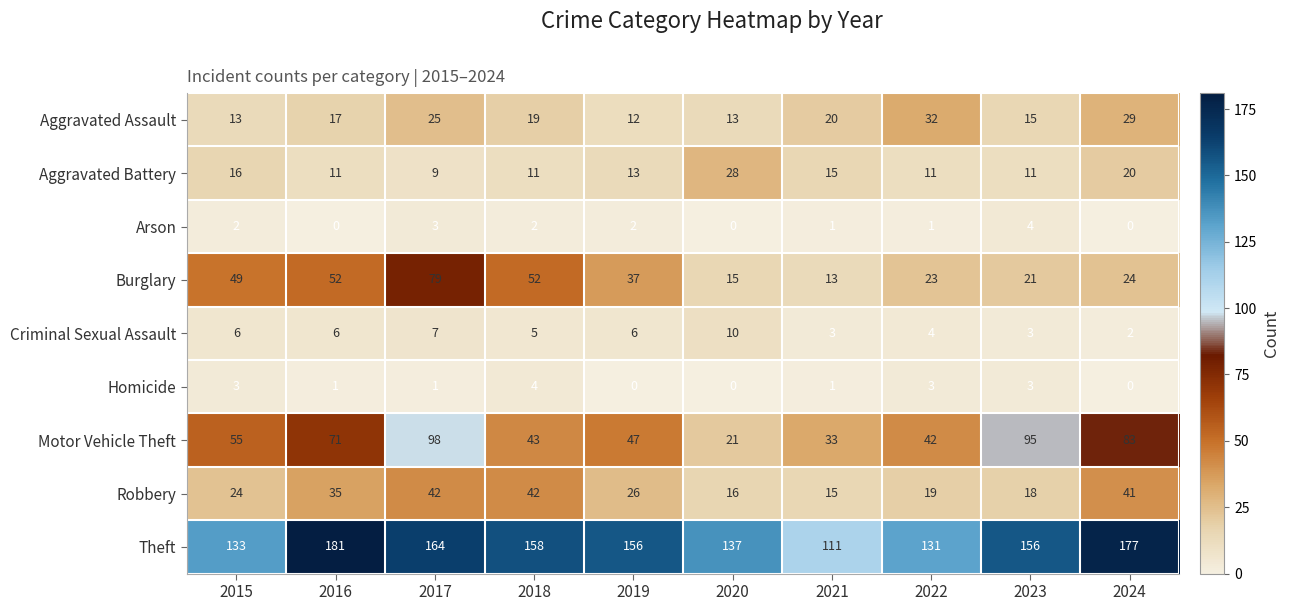

What is the difference between the maximum and minimum values in the Burglary series?

66